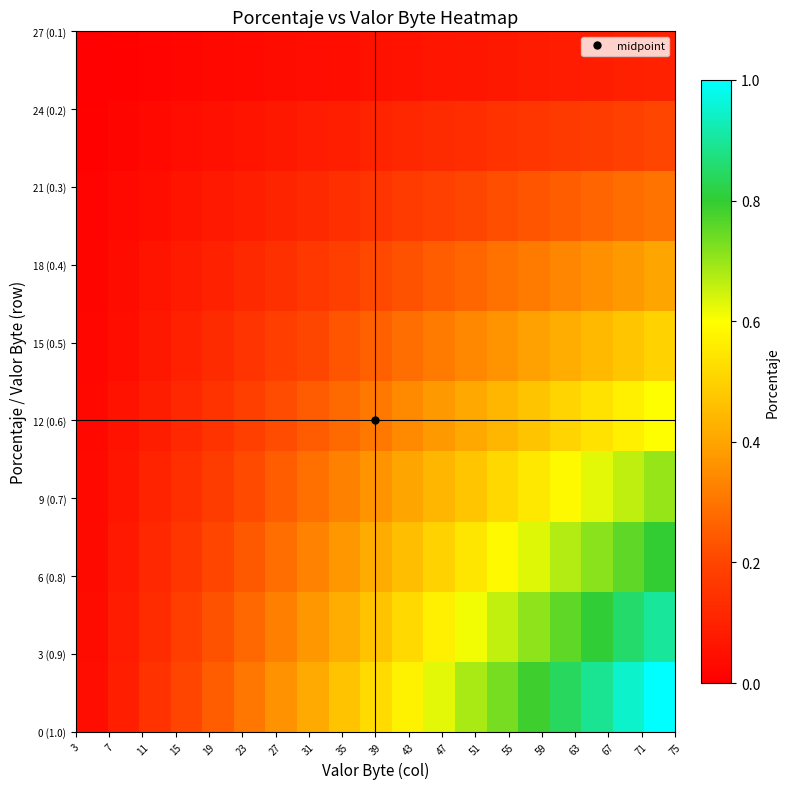

At how many categories does at least one series exceed 0?

19